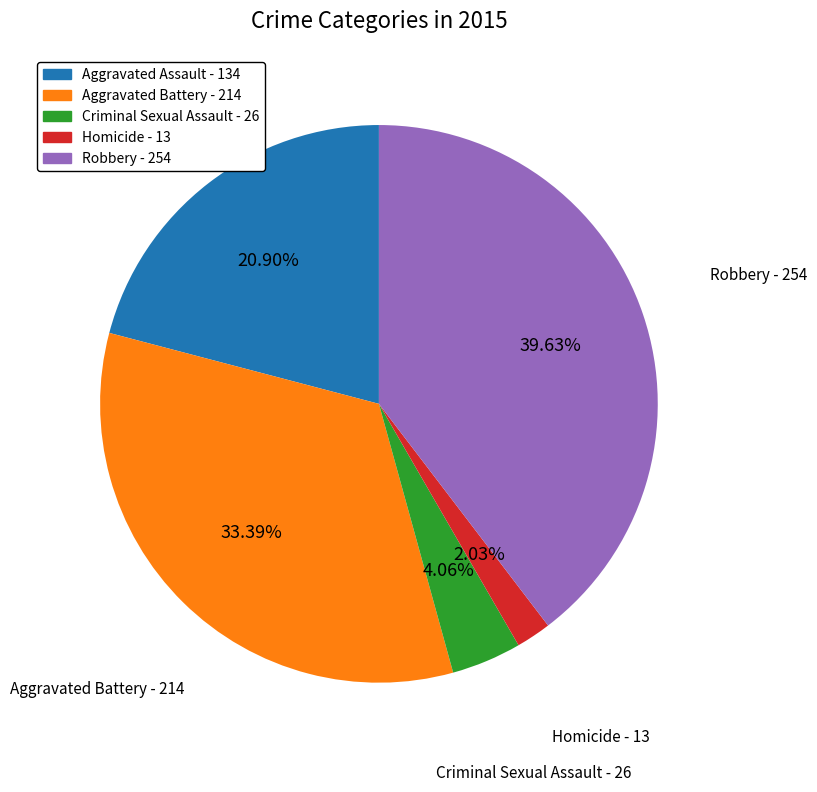

Between Criminal Sexual Assault and Aggravated Assault, which is larger?

Aggravated Assault